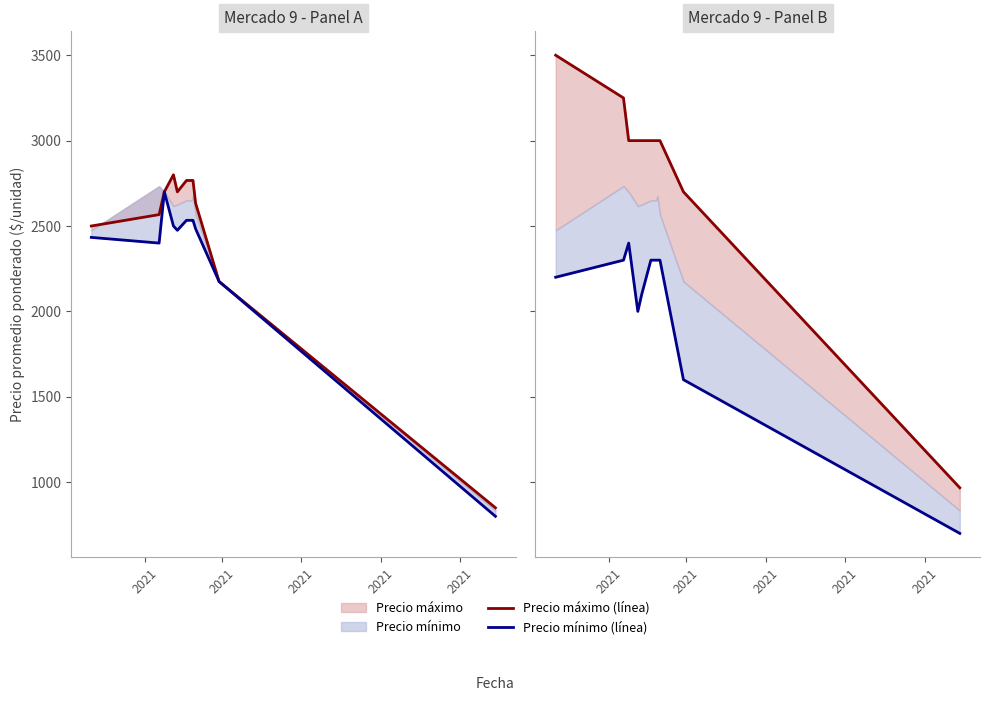

True or false: Precio máximo (línea) and Precio mínimo (línea) intersect in this chart.

False